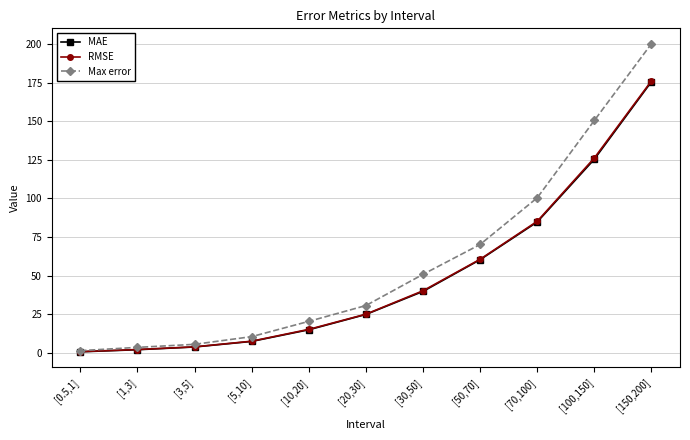

True or false: MAE has more than 0 interior local peaks.

False